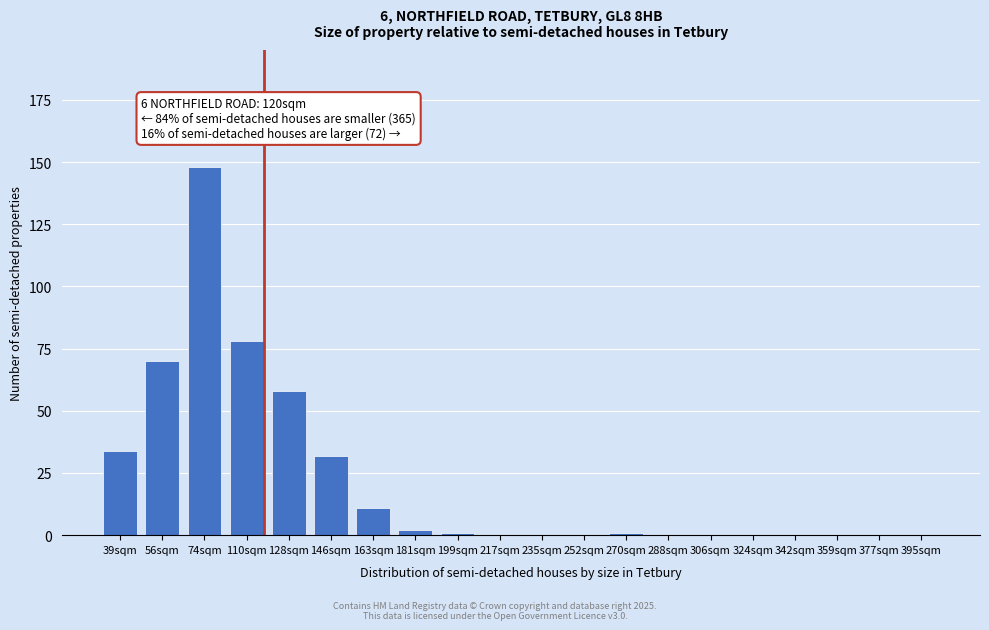

Reading right to left, transcribe all the data shown in this chart.

395sqm=0	377sqm=0	359sqm=0	342sqm=0	324sqm=0	306sqm=0	288sqm=0	270sqm=1	252sqm=0	235sqm=0	217sqm=0	199sqm=1	181sqm=2	163sqm=11	146sqm=32	128sqm=58	110sqm=78	74sqm=148	56sqm=70	39sqm=34